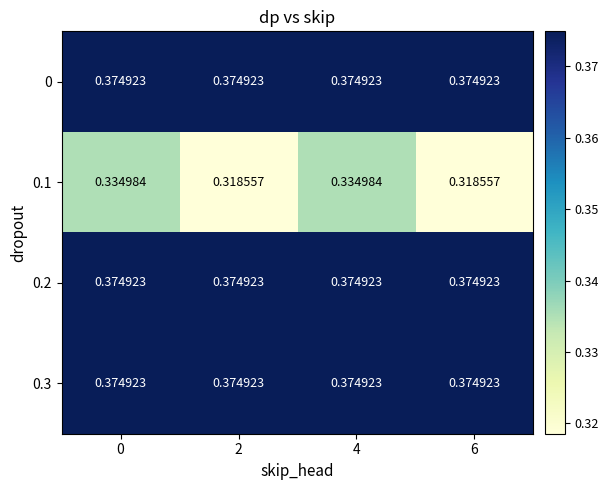

Reading left to right, extract all data points from this chart.

row_0: 0=0.4	2=0.4	4=0.4	6=0.4
row_1: 0=0.3	2=0.3	4=0.3	6=0.3
row_2: 0=0.4	2=0.4	4=0.4	6=0.4
row_3: 0=0.4	2=0.4	4=0.4	6=0.4